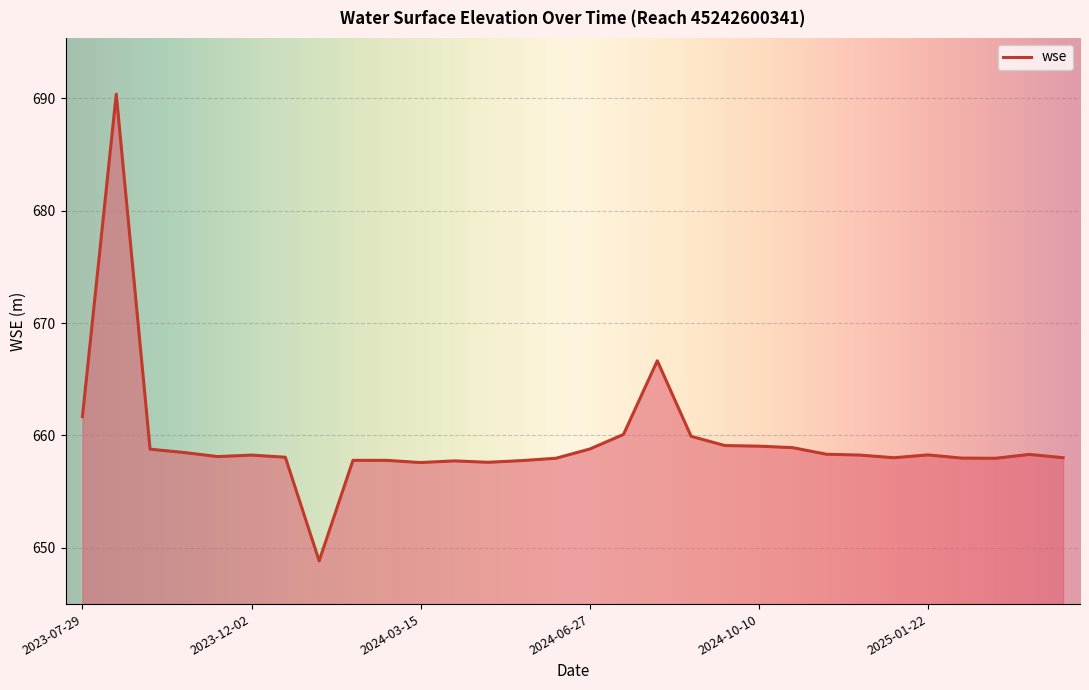

What is the difference between the maximum and minimum values?

41.5